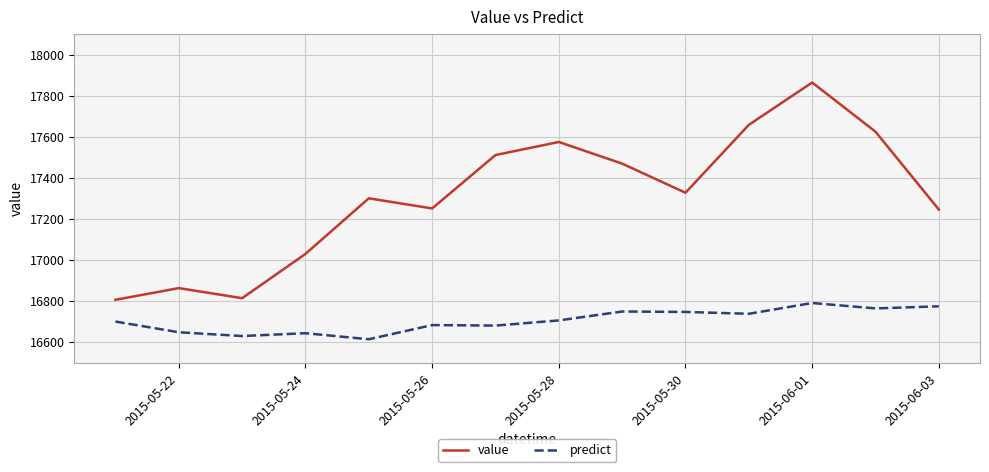

Rank the series by their average value, from highest to lowest.

value, predict